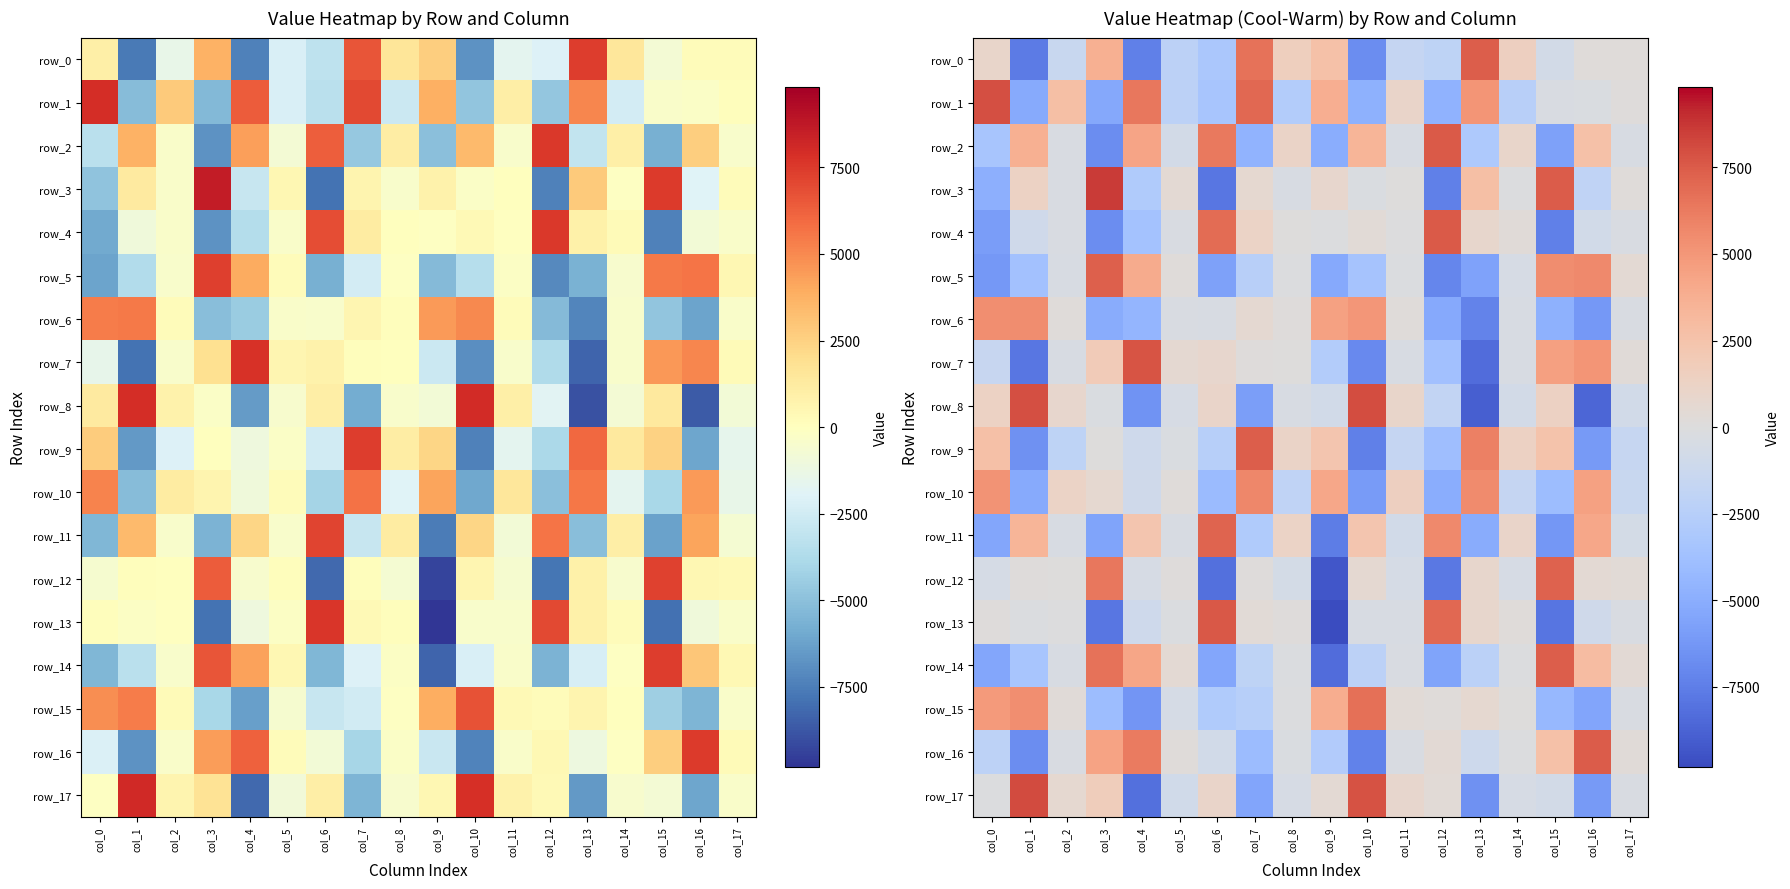

What is the lowest value of the row_15 series?

-6330.2